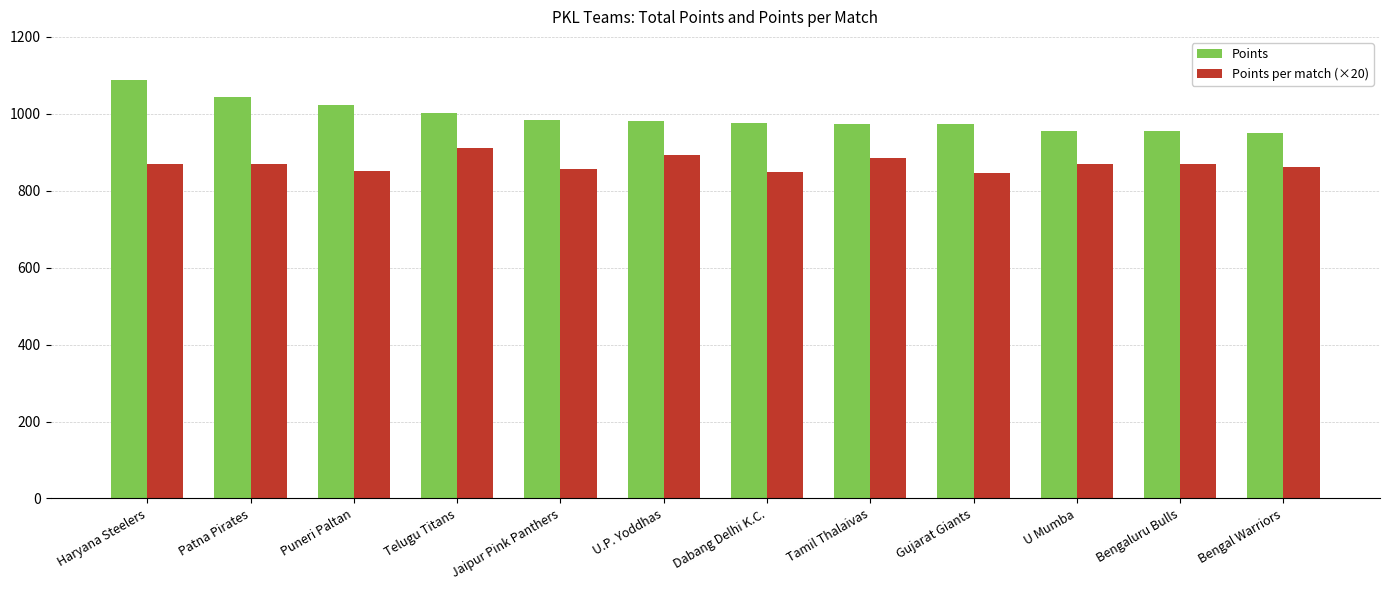

What is the difference between the highest and lowest values at Haryana Steelers?

217.6